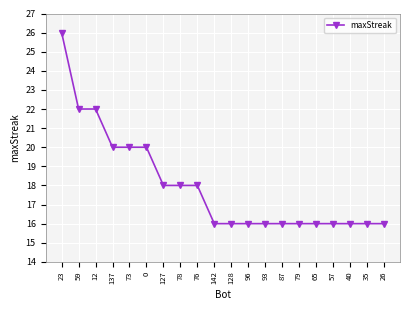

What is the average value?

18